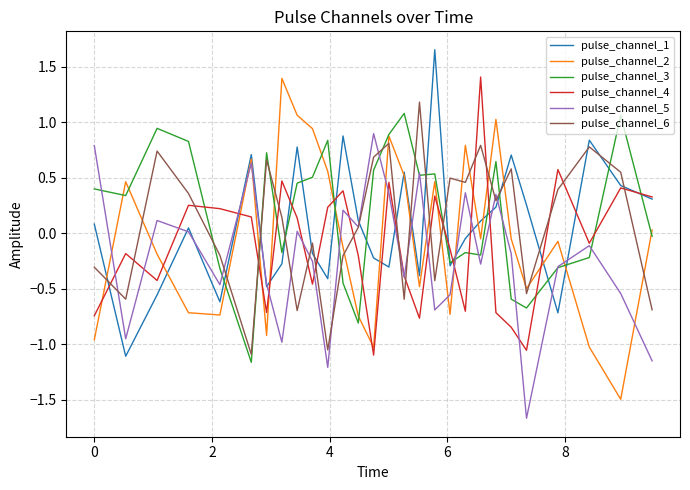

What is the highest value of the pulse_channel_6 series?

1.2